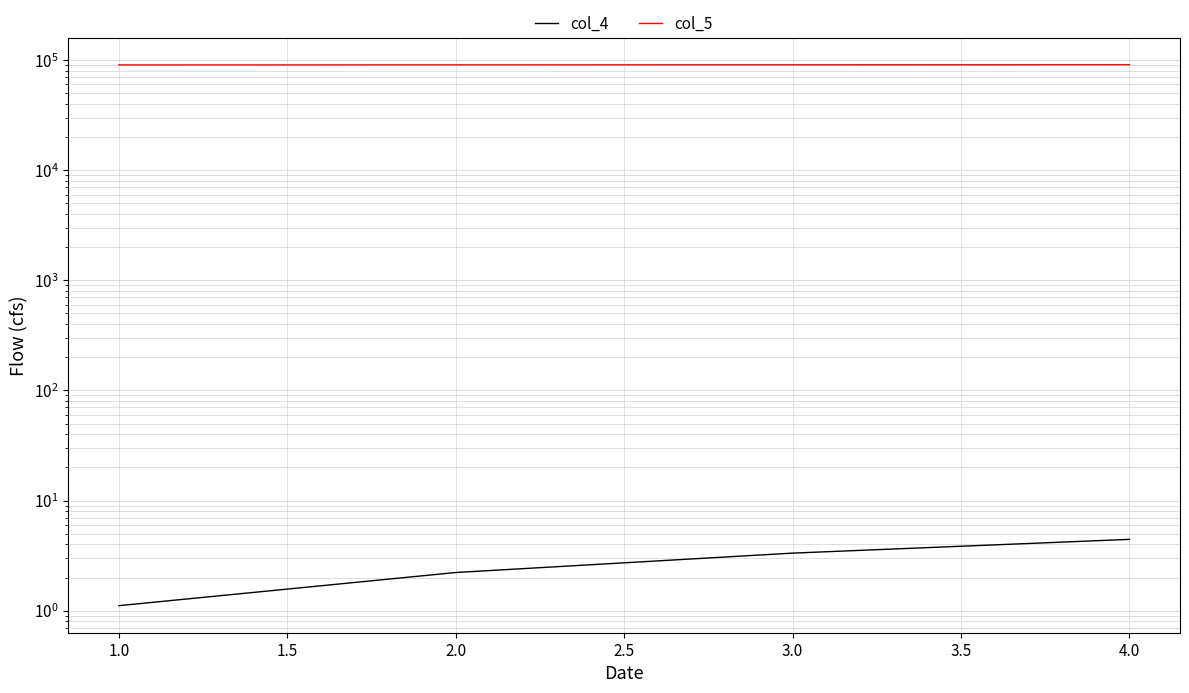

Which series has the largest total across all categories?

col_5